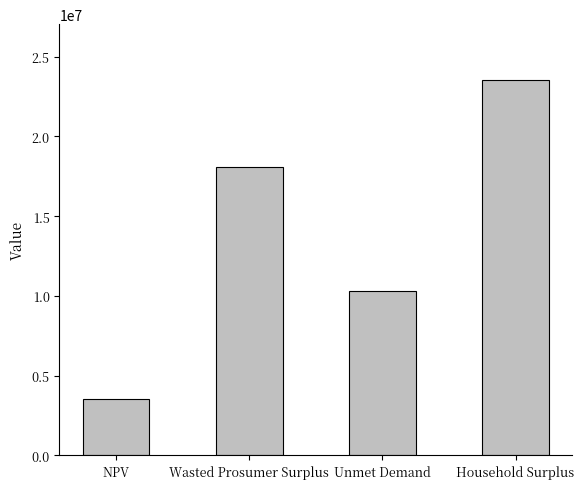

Which label corresponds to the largest value in the chart?

Household Surplus